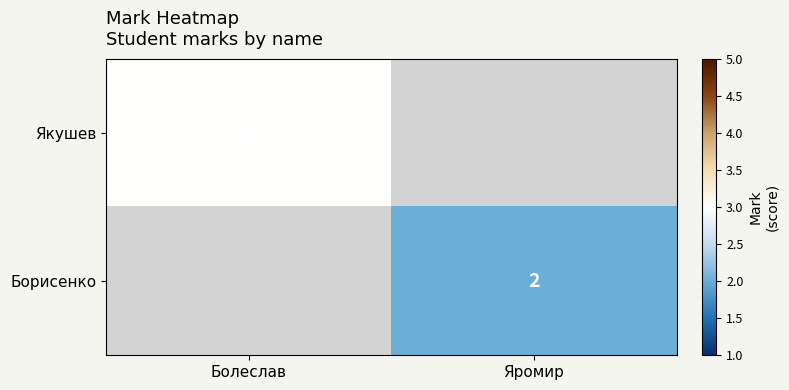

At which category does the chart reach its minimum across all series?

Яромир